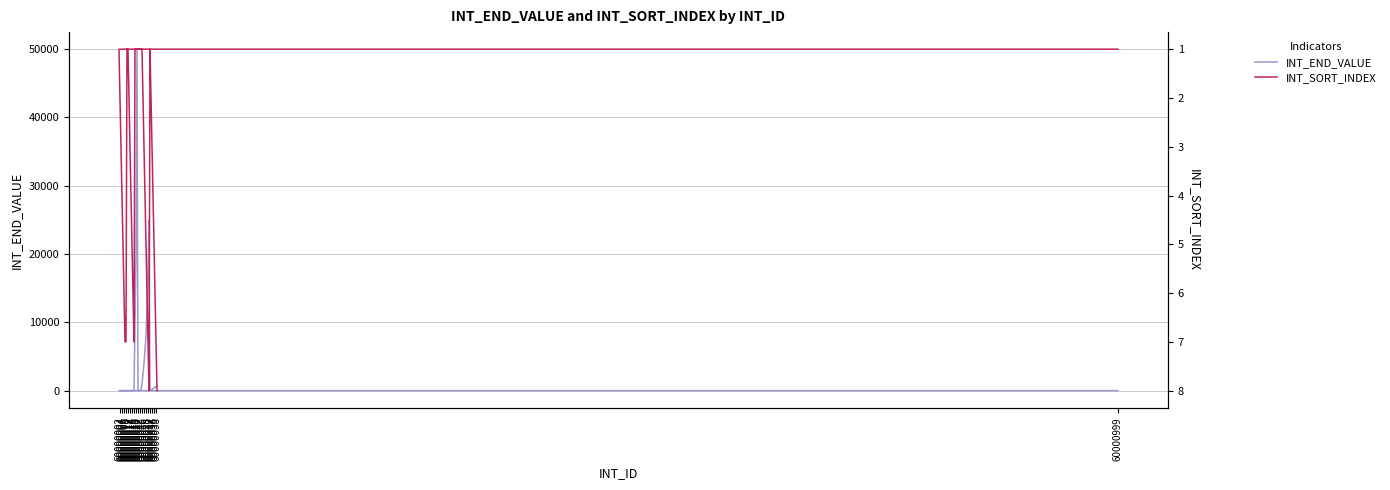

What value does the INT_SORT_INDEX series have at 60000028?

5